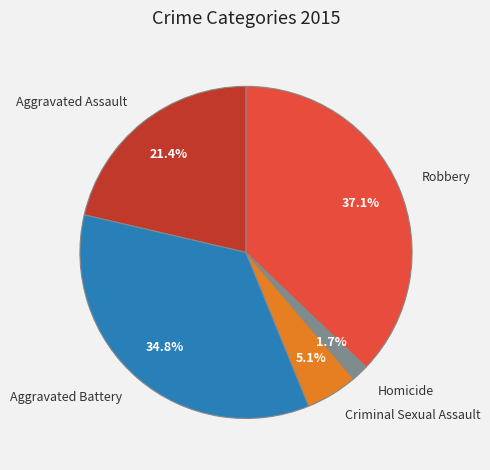

To the nearest percent, what portion does Homicide represent?

2%